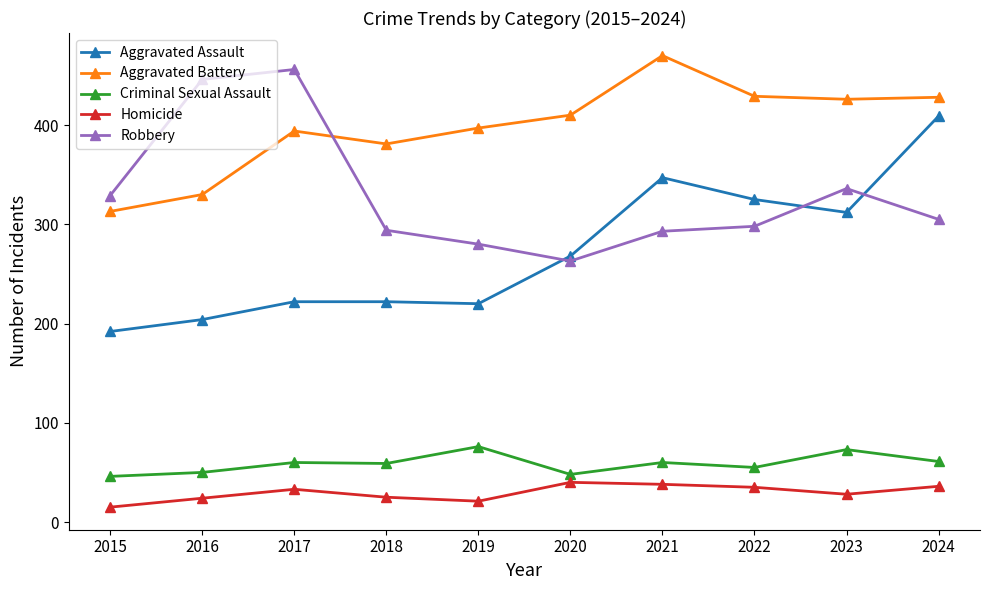

True or false: Aggravated Battery and Robbery intersect in this chart.

True